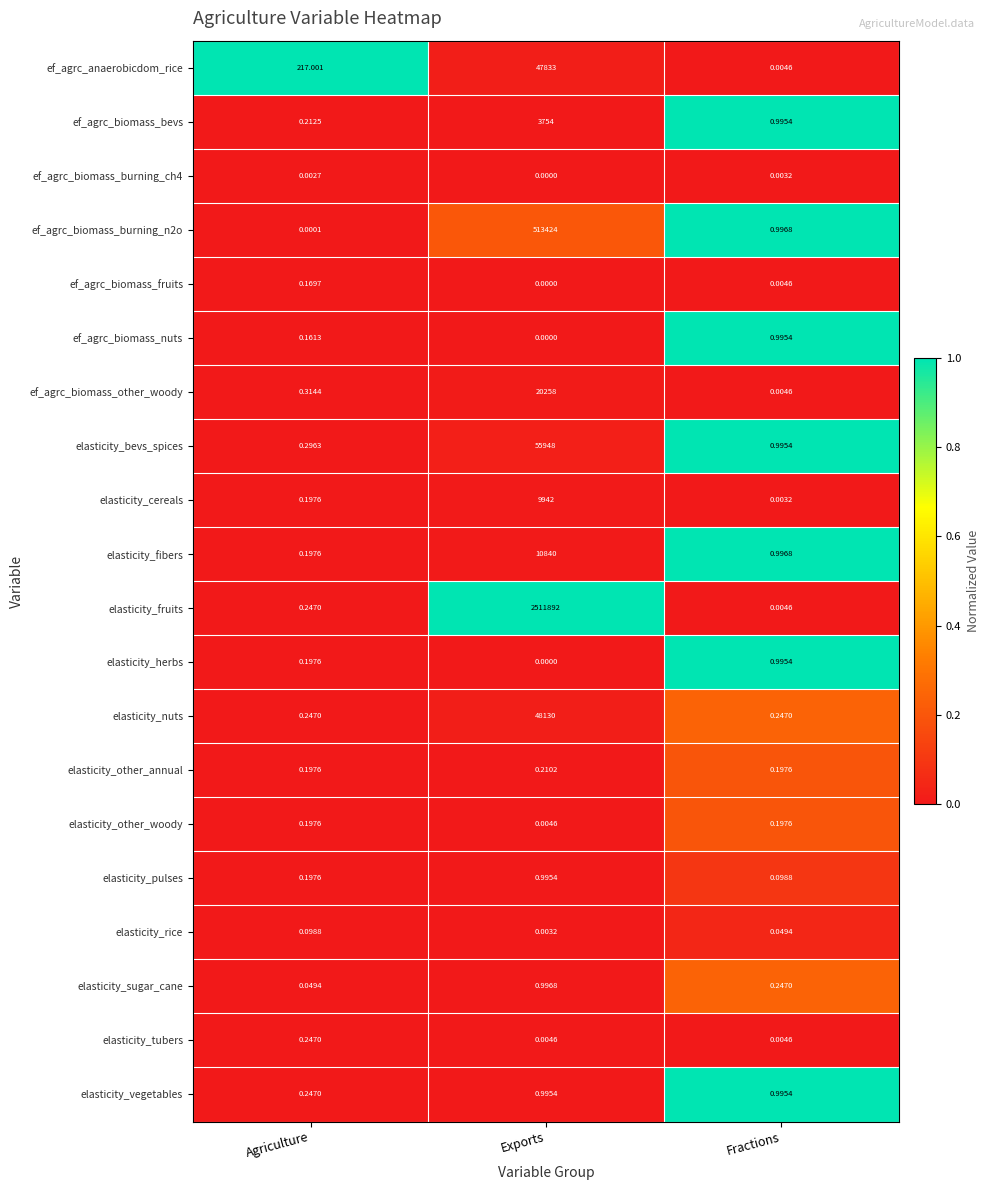

Between Agriculture and Exports, which series saw the biggest shift?

elasticity_fruits